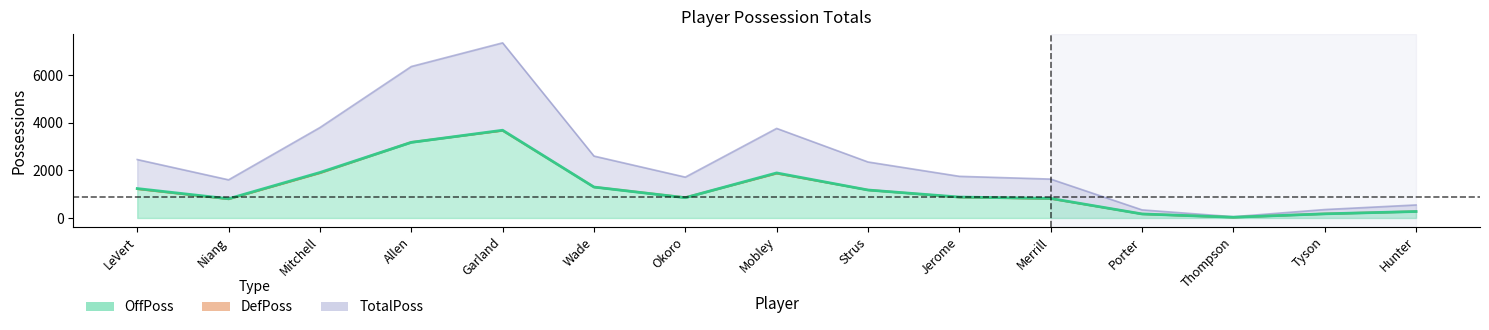

What is the sum of the TotalPoss values at Mitchell and Thompson?

3852